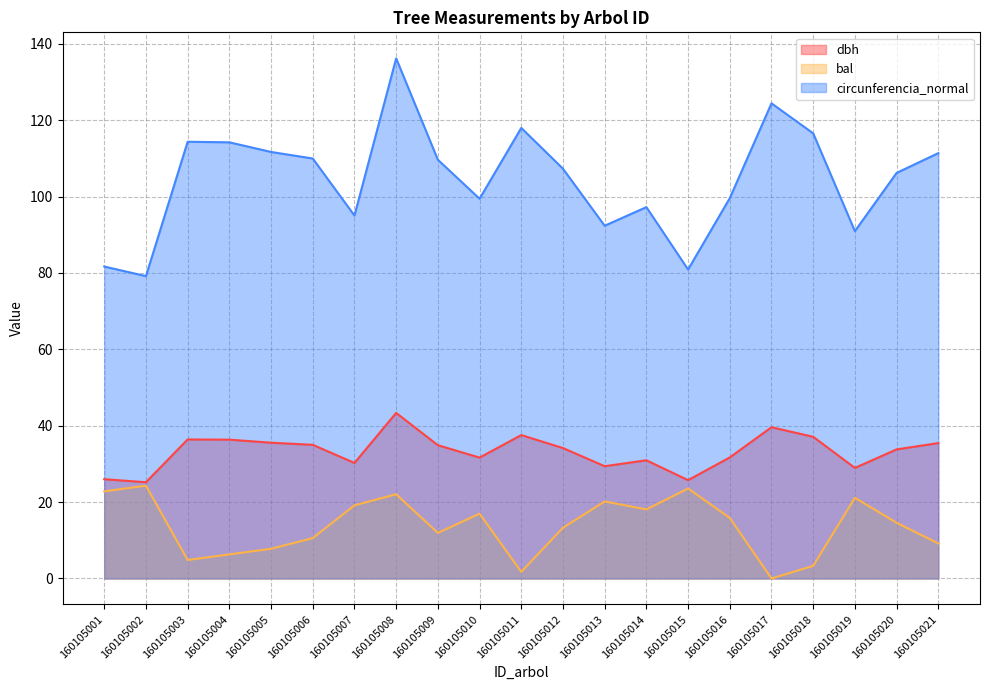

What is the difference between the circunferencia_normal values at 160105010 and 160105014?

2.2